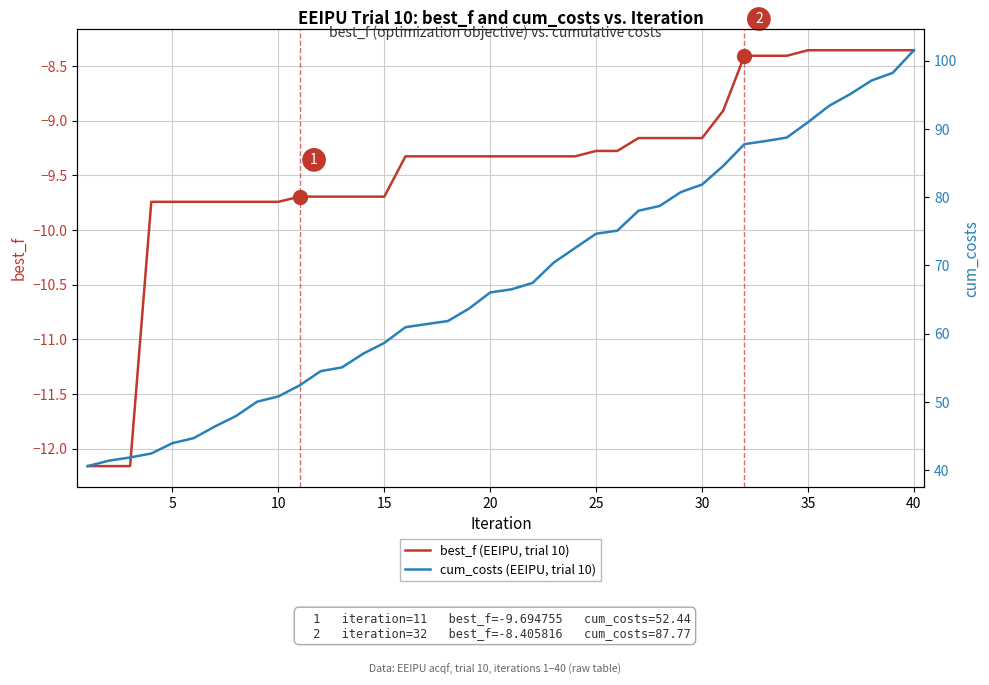

What are all the series names shown in the legend?

best_f (EEIPU, trial 10), cum_costs (EEIPU, trial 10)